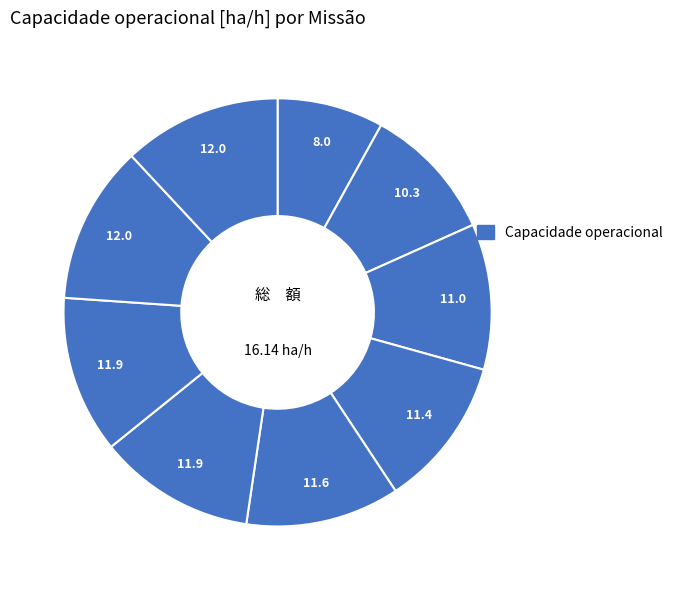

How many slices are in this pie chart?

9